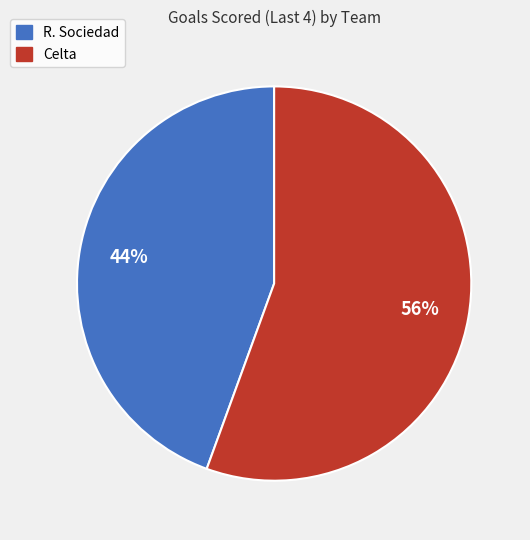

Count the number of slices in the pie.

2